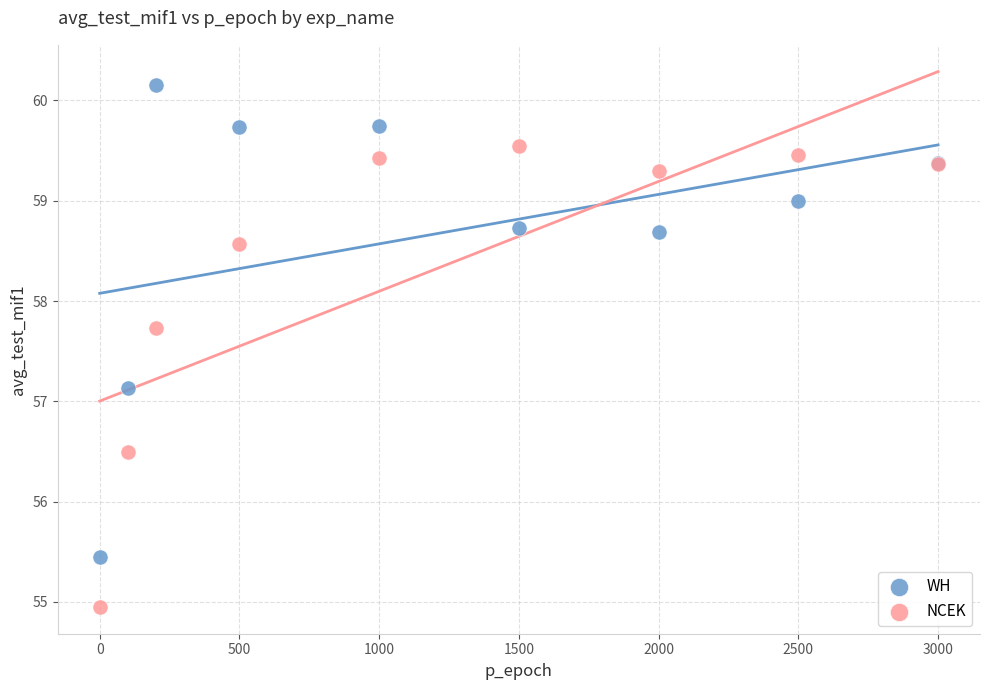

In the WH series, what Y value is closest to 57?

57.1